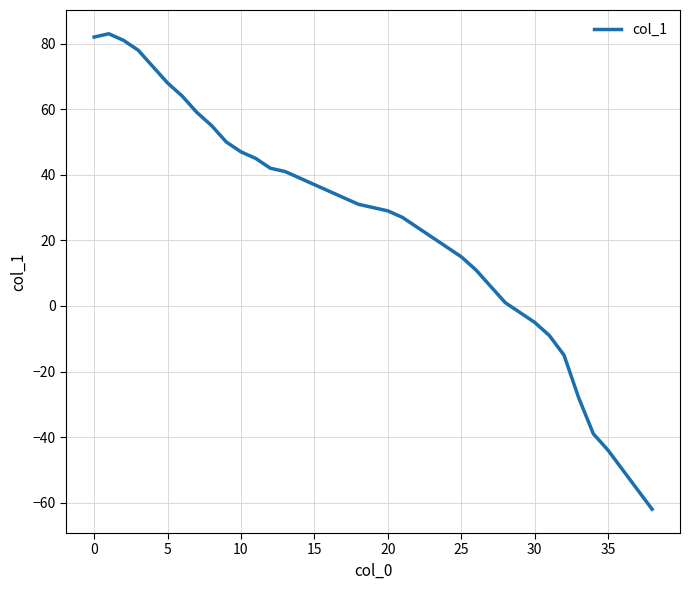

What is the smallest value displayed?

-62